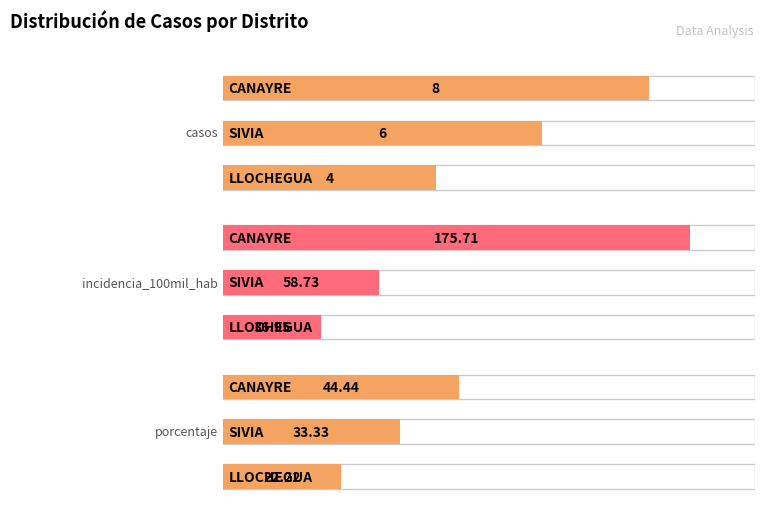

What position from the left is CANAYRE?

1